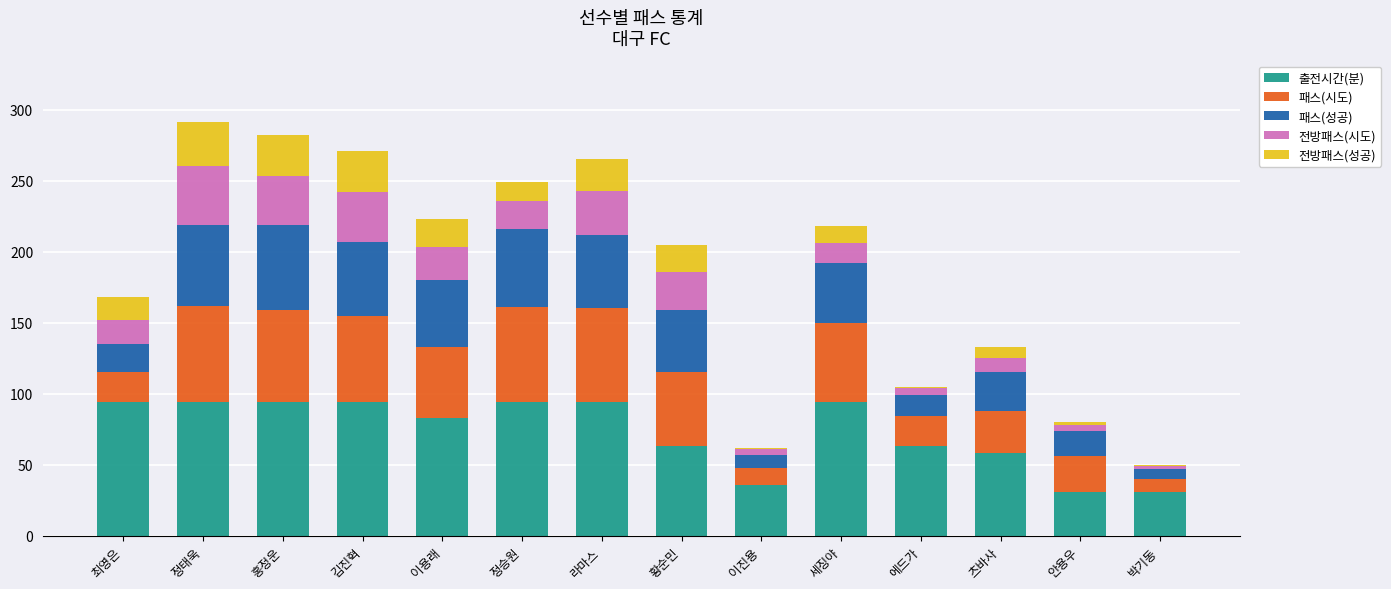

What is the sum of all 출전시간(분) values?

1023